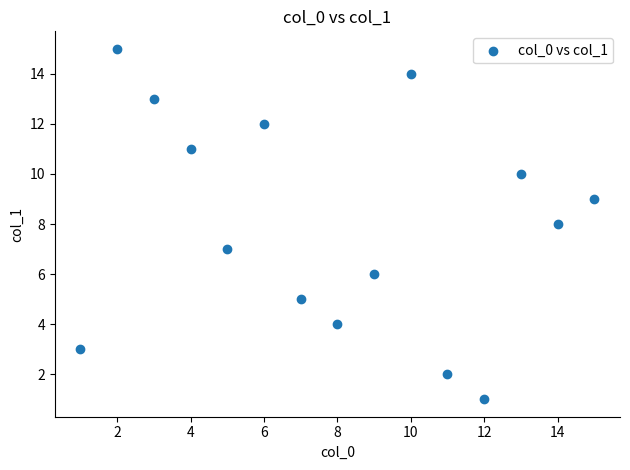

What is the range of Y values (max minus min)?

14